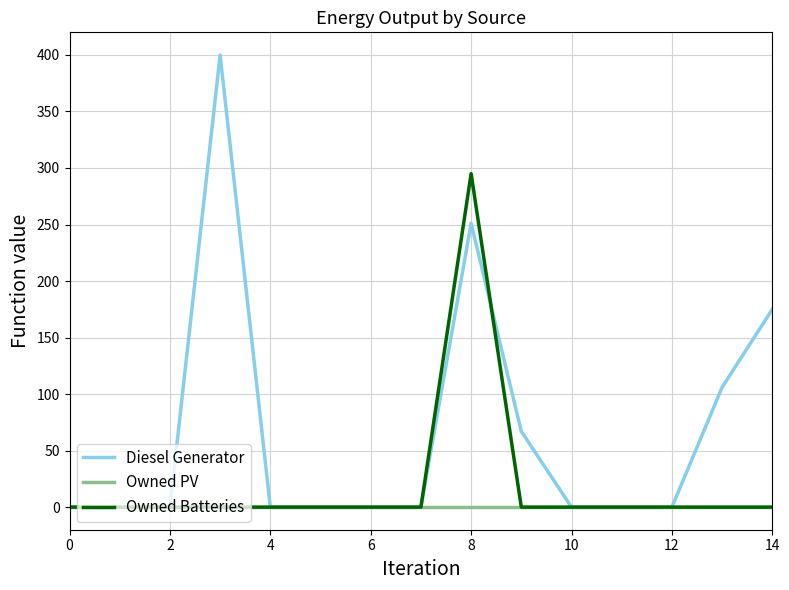

What is the sum of all Diesel Generator values?

999.0